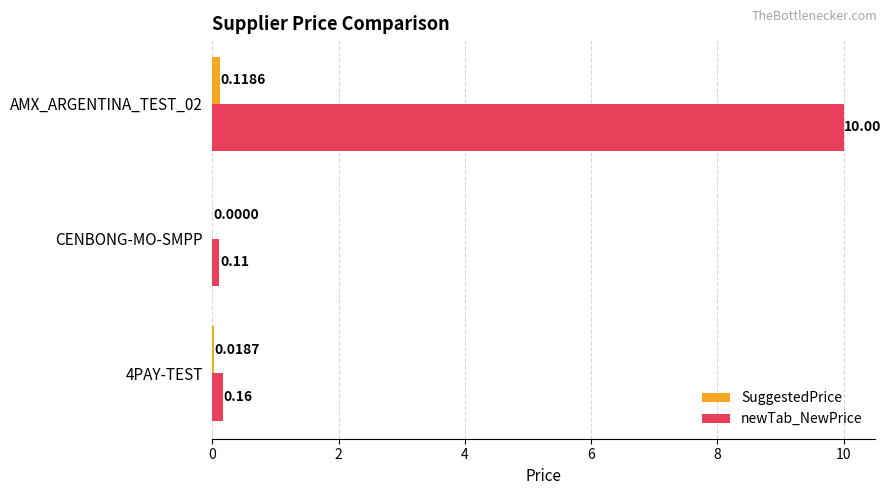

What is the sum of all newTab_NewPrice values?

10.3